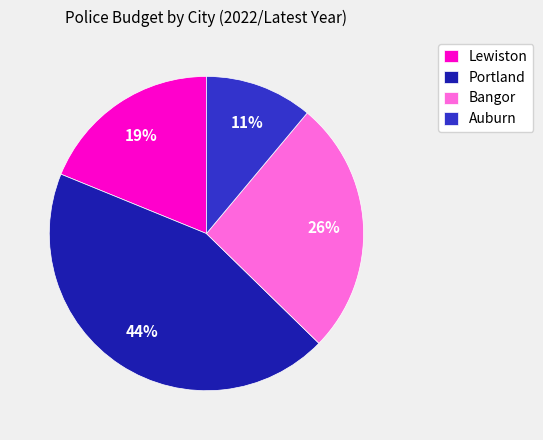

Is it true that Auburn is 19% of the pie?

False